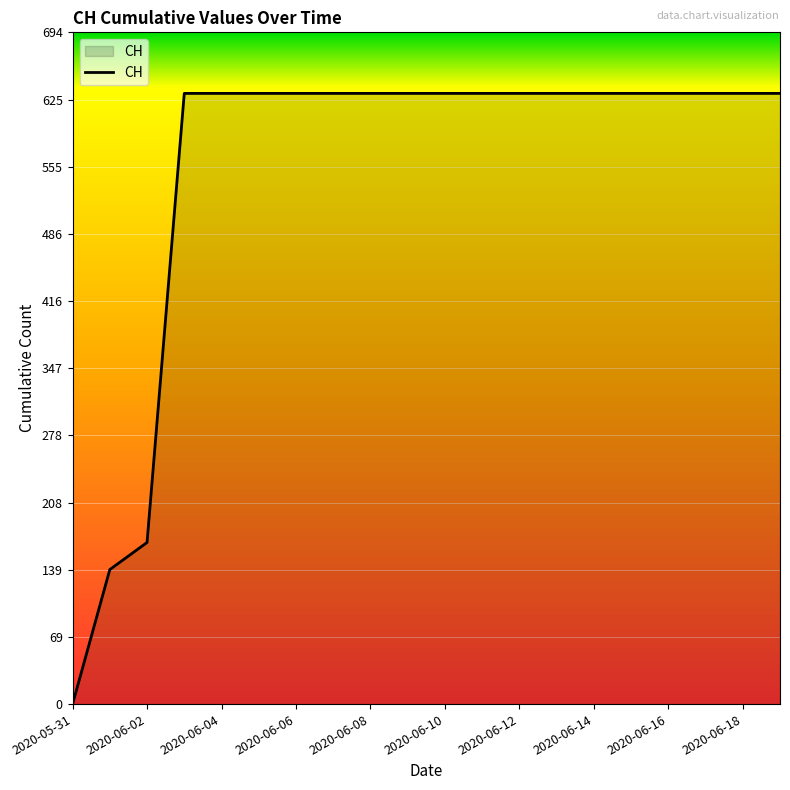

What is the greatest value displayed?

631